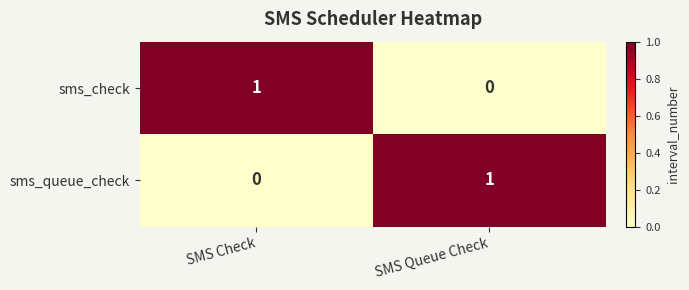

Rank the categories by sms_queue_check value from lowest to highest.

SMS Check, SMS Queue Check